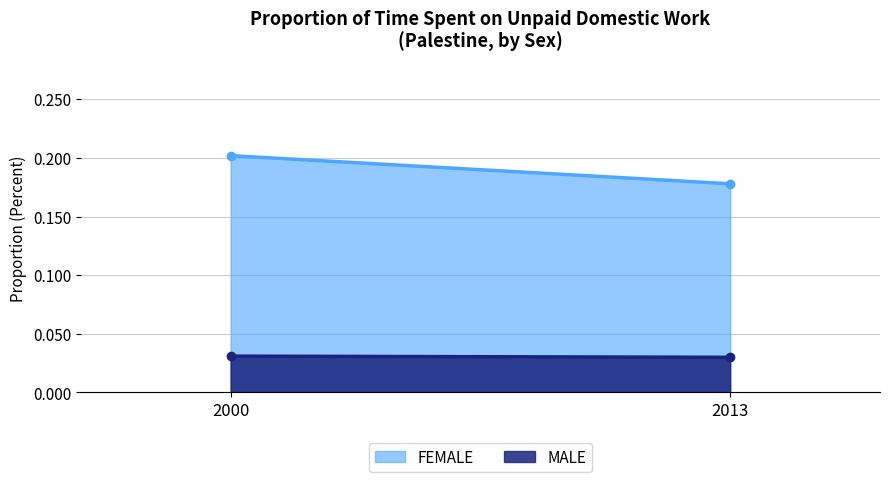

Which has a higher value, 2013 or 2000?

2000